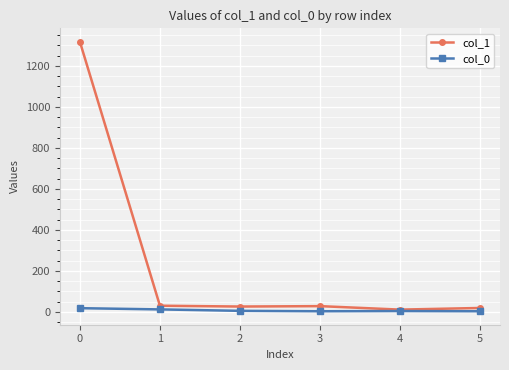

True or false: col_1 has more than 2 points higher than both neighbors.

False